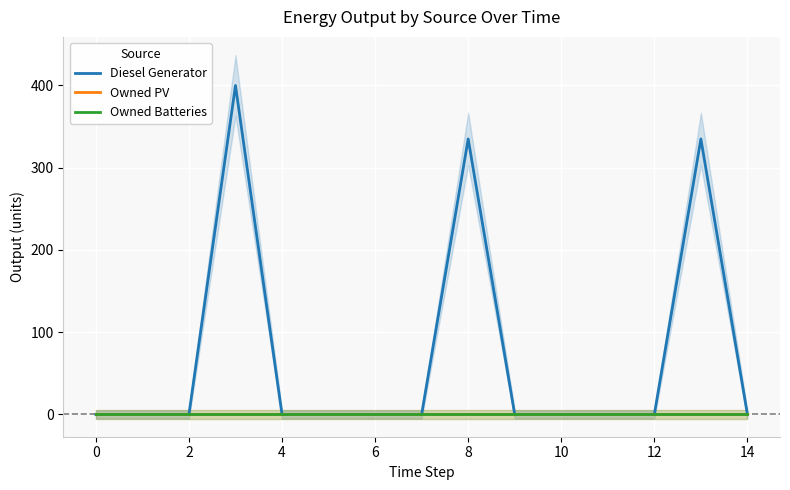

How many interior local peaks does the Diesel Generator series have?

3